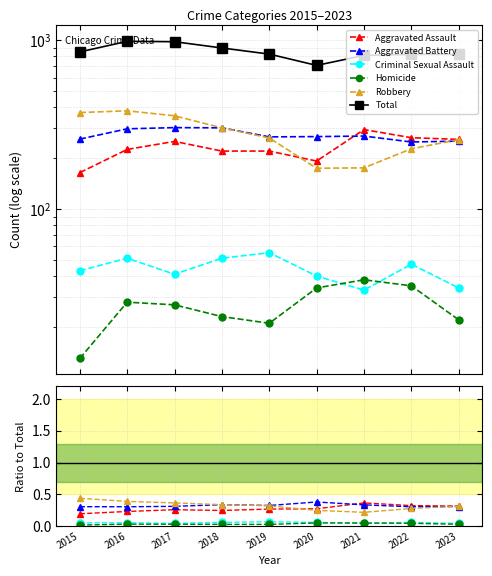

True or false: Total has more than 2 points higher than both neighbors.

False